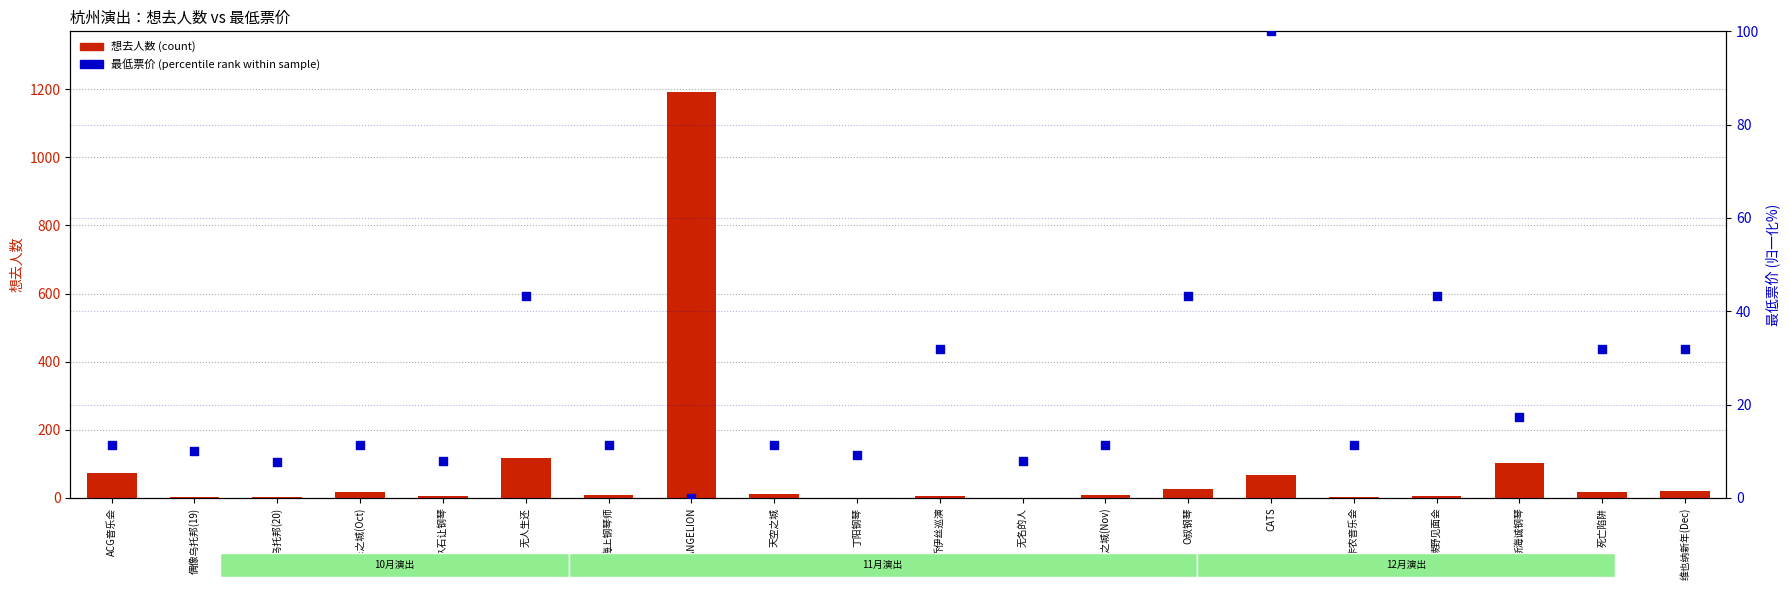

What is the total value across all series at O叔钢琴?

68.2